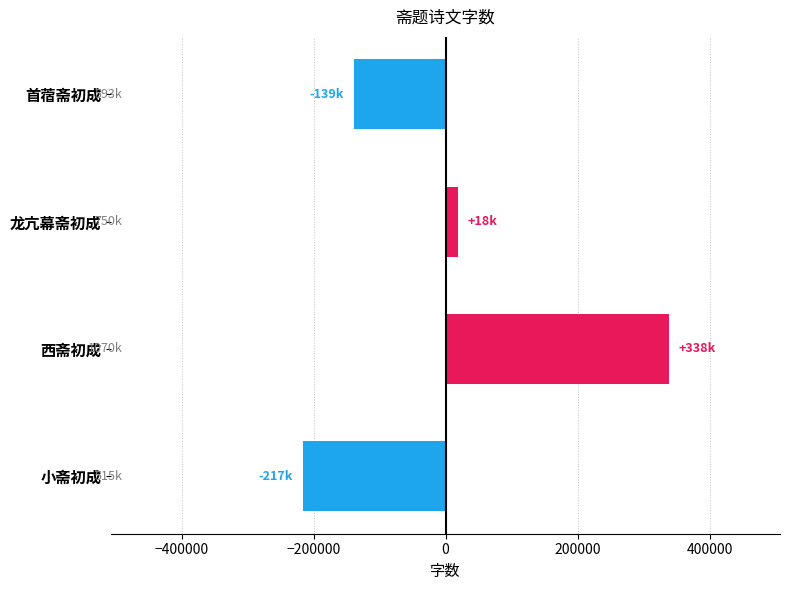

How many values exceed 18319?

2